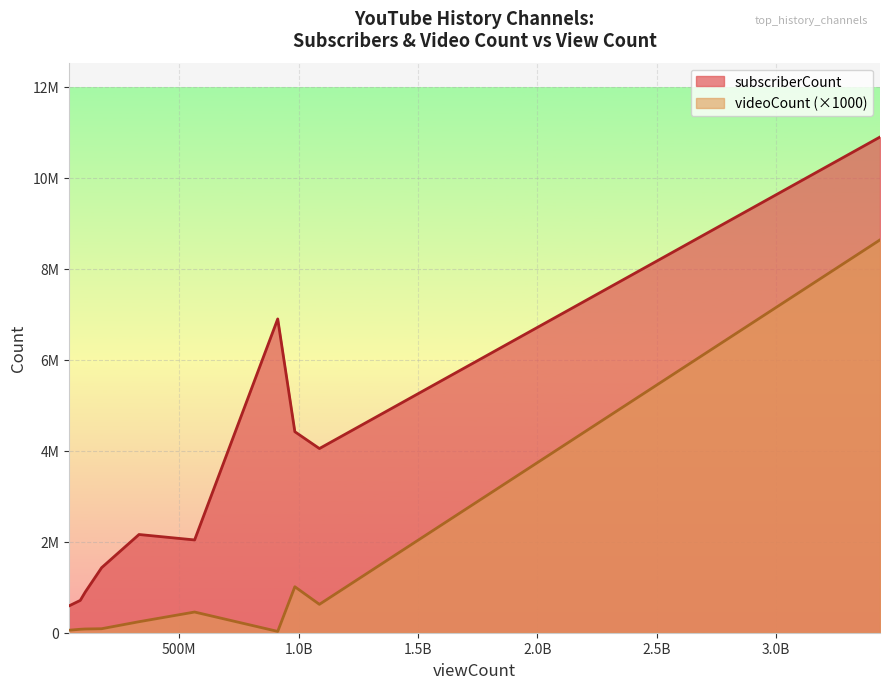

What is the minimum value shown in the chart?

29